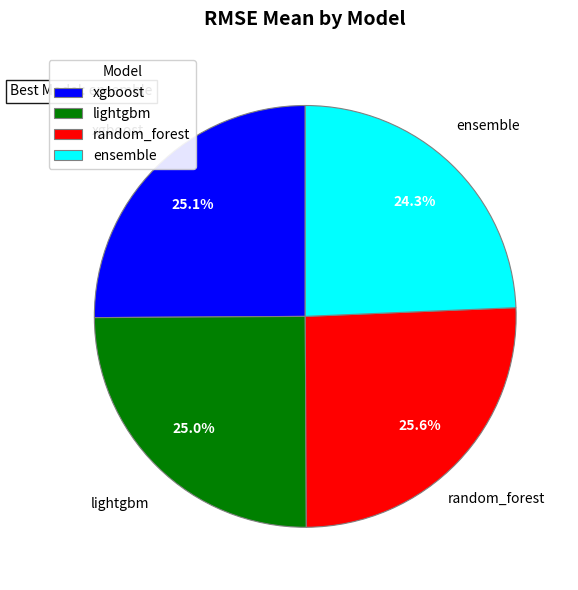

Which slice is the smallest?

ensemble